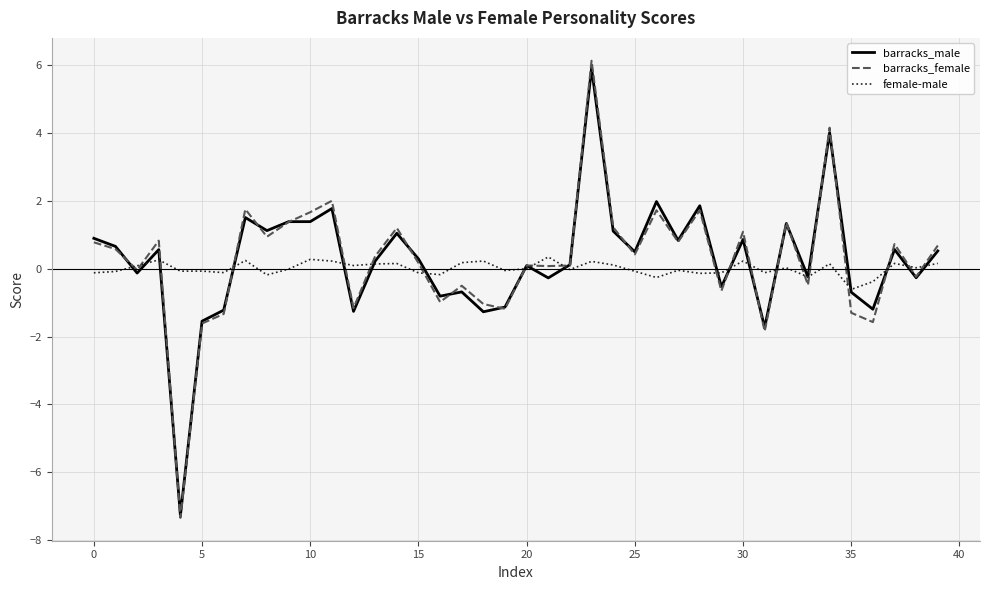

True or false: barracks_female has more than 1 interior local peaks.

True